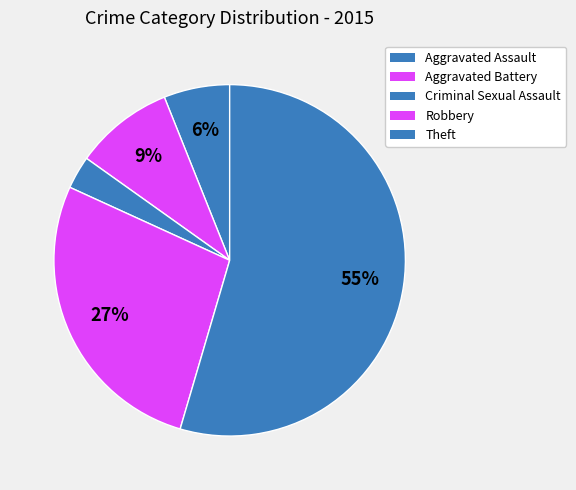

What is the largest slice in the pie chart?

Theft